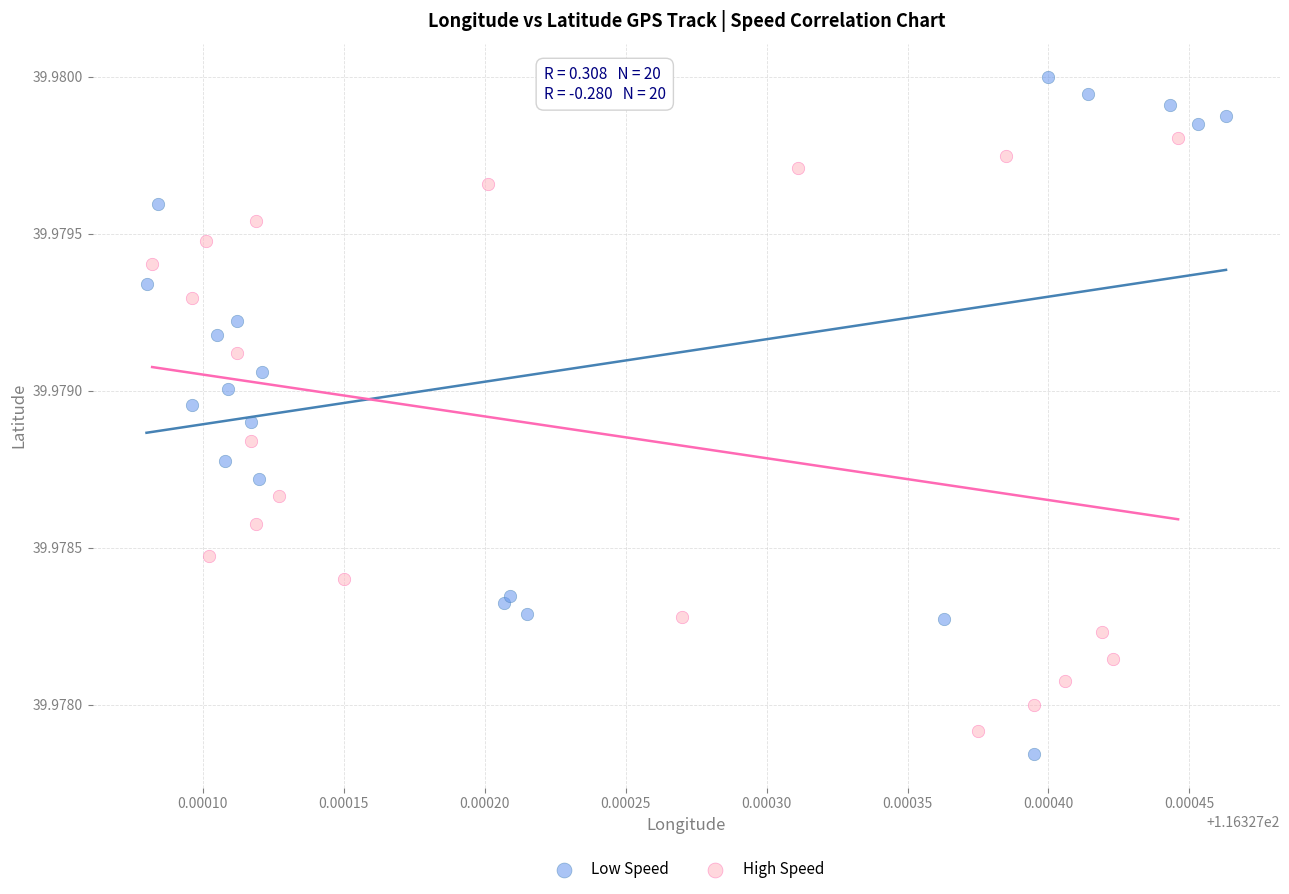

Which series has the largest Y range (max minus min)?

Low Speed